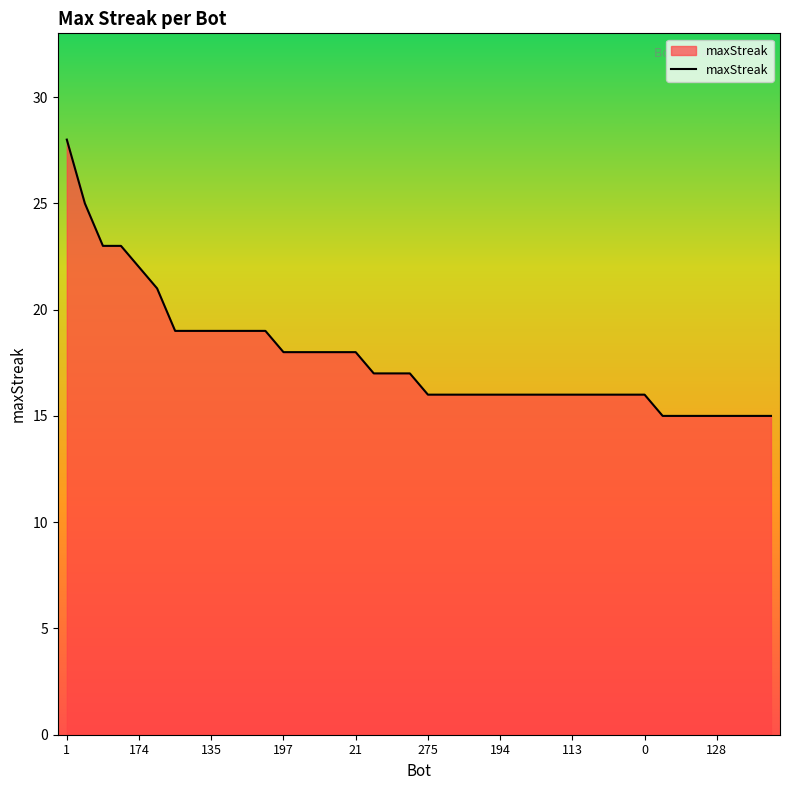

What is the difference between the maximum and minimum values?

13